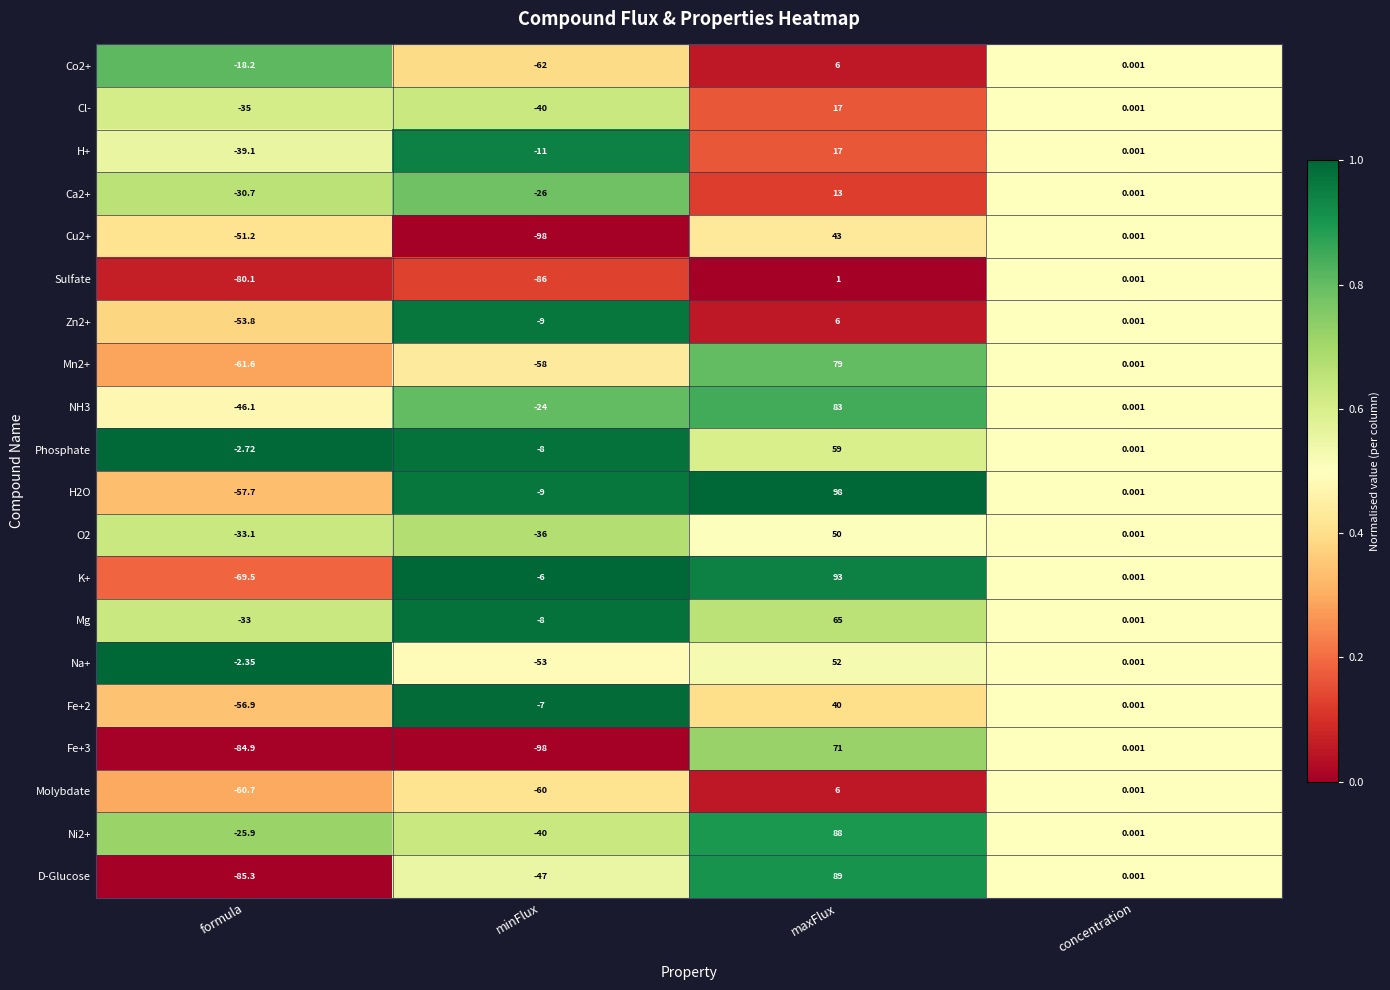

Which category has the highest value in the Molybdate series?

maxFlux